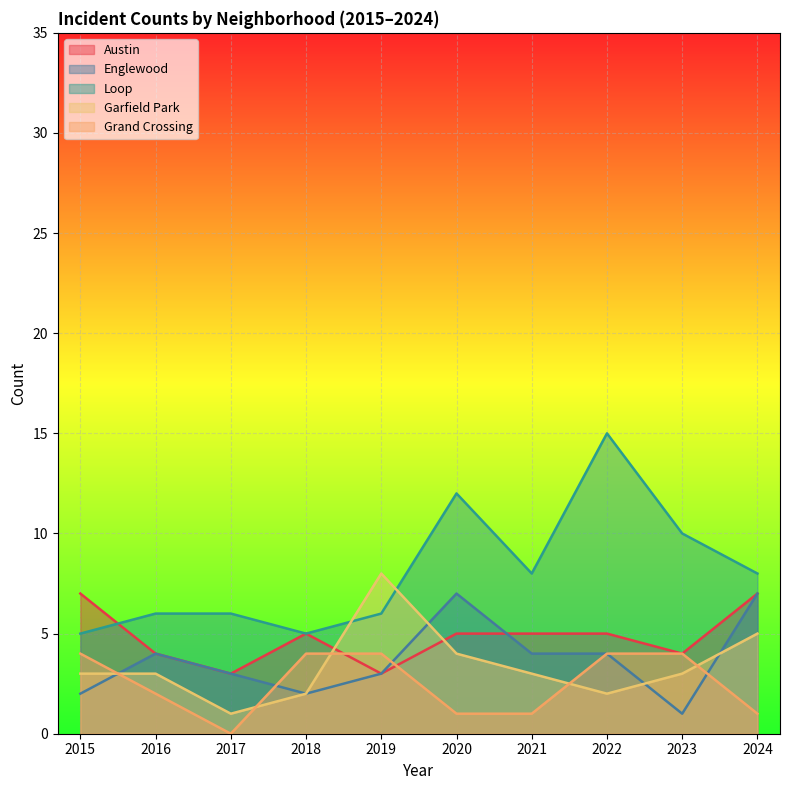

At which category is the sum across all series the highest?

2022